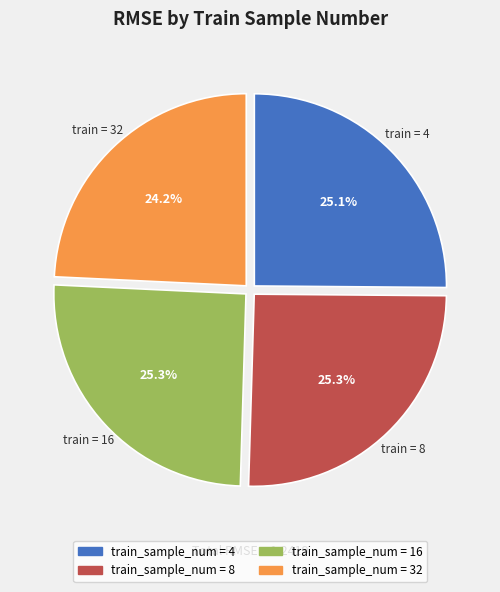

Does any single category account for the majority?

No